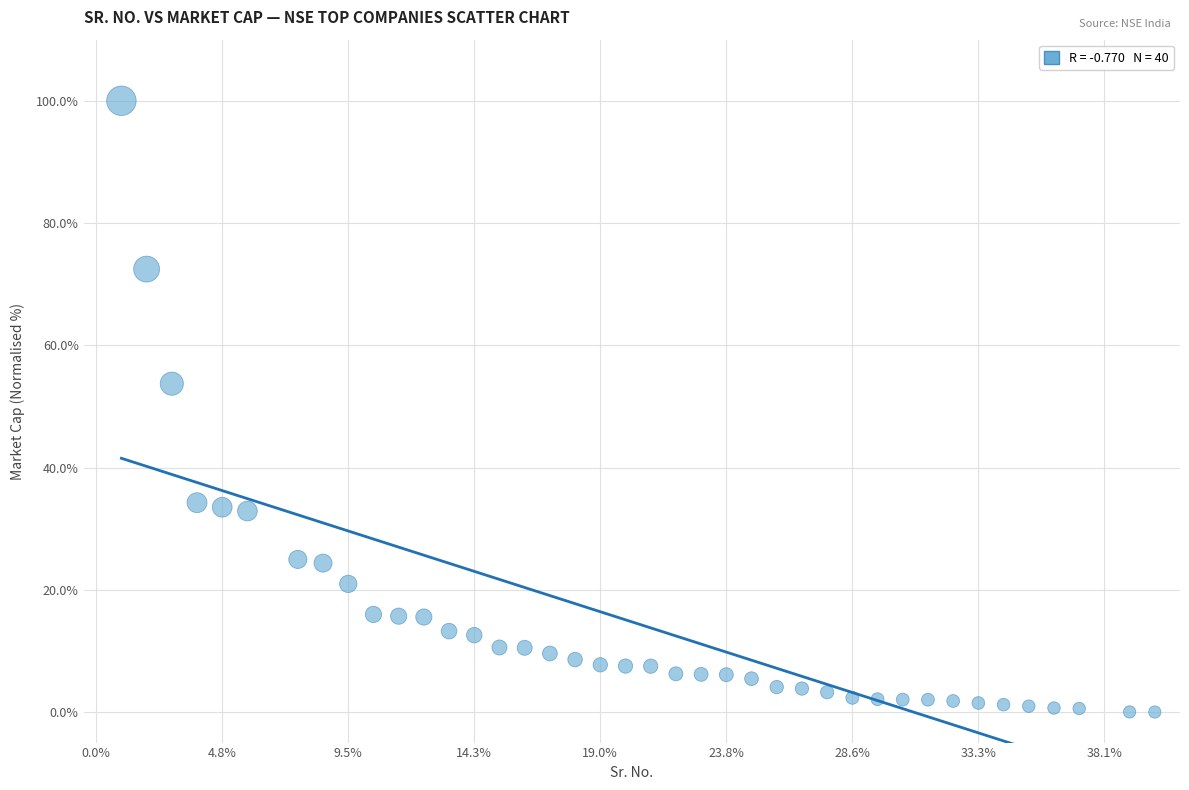

What Y value in the scatter plot is closest to 50?

53.7